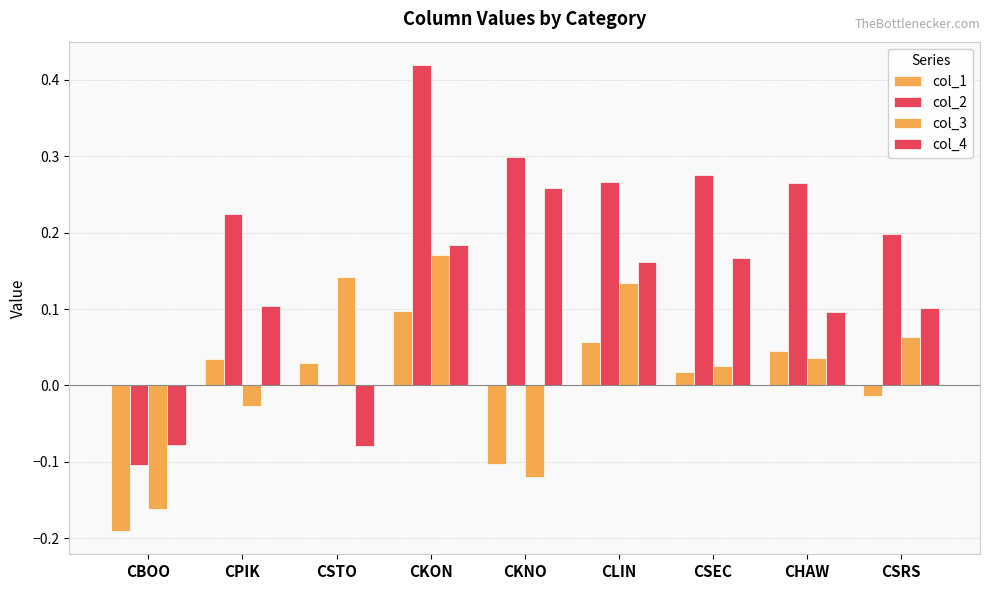

What is the label of the 3rd bar from the left?

CSTO